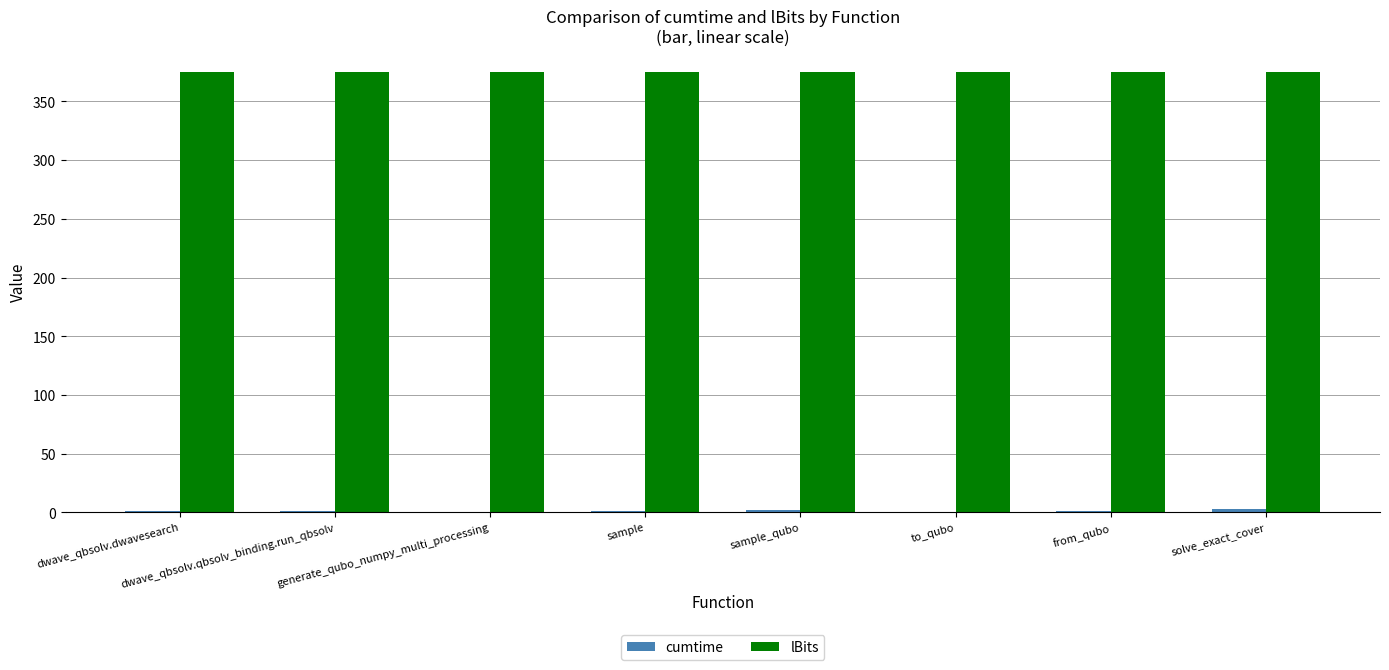

True or false: lBits has a value of 507.0 at to_qubo.

False